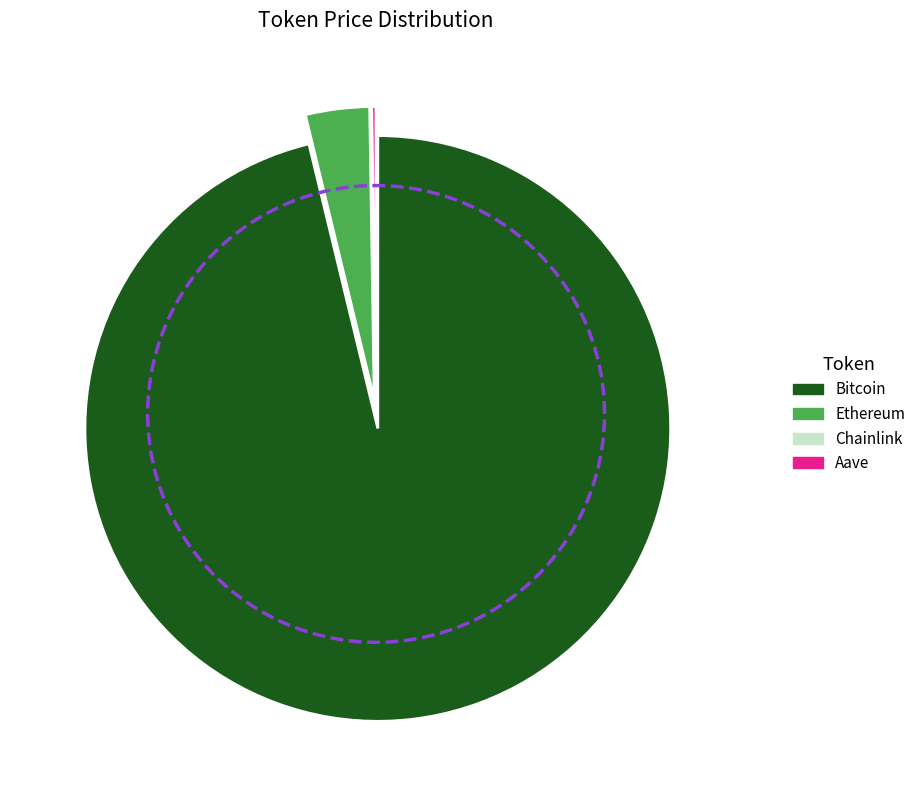

Rank the categories by value from highest to lowest.

Bitcoin, Ethereum, Aave, Chainlink